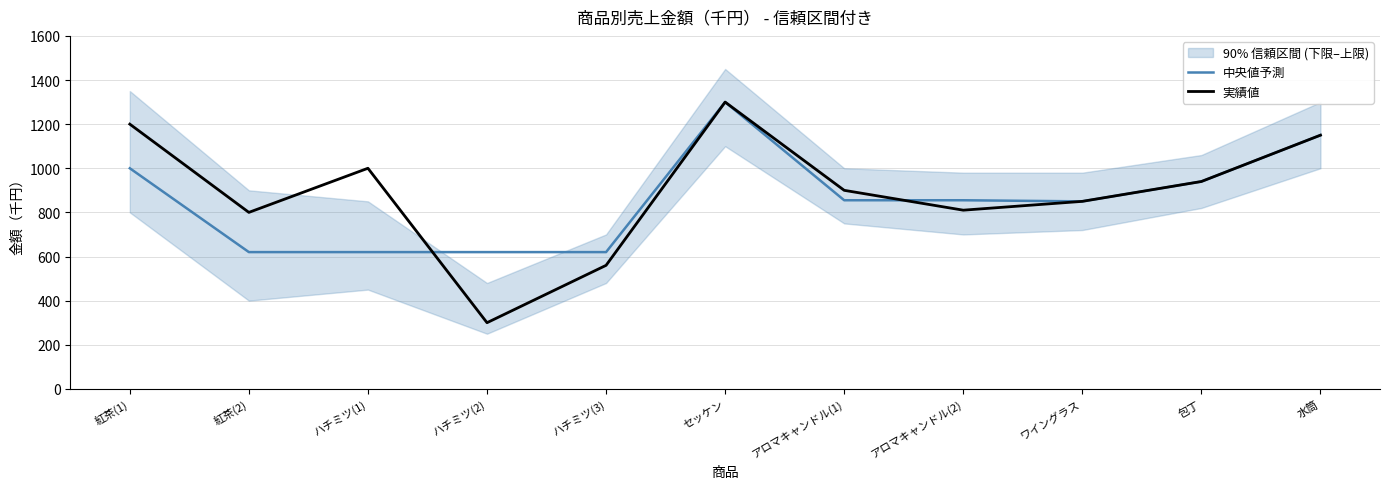

Reading right to left, transcribe all the data shown in this chart.

中央値予測: 水筒=1150	包丁=940	ワイングラス=850	アロマキャンドル(2)=855	アロマキャンドル(1)=855	セッケン=1300	ハチミツ(3)=620	ハチミツ(2)=620	ハチミツ(1)=620	紅茶(2)=620	紅茶(1)=1000
実績値: 水筒=1150	包丁=940	ワイングラス=850	アロマキャンドル(2)=810	アロマキャンドル(1)=900	セッケン=1300	ハチミツ(3)=560	ハチミツ(2)=300	ハチミツ(1)=1000	紅茶(2)=800	紅茶(1)=1200